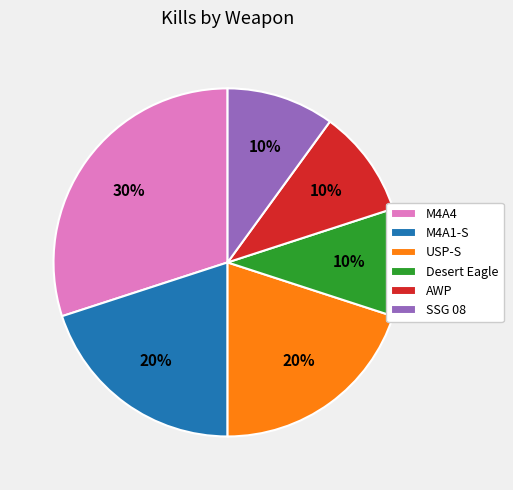

Do AWP and USP-S together represent more than half of the pie?

No